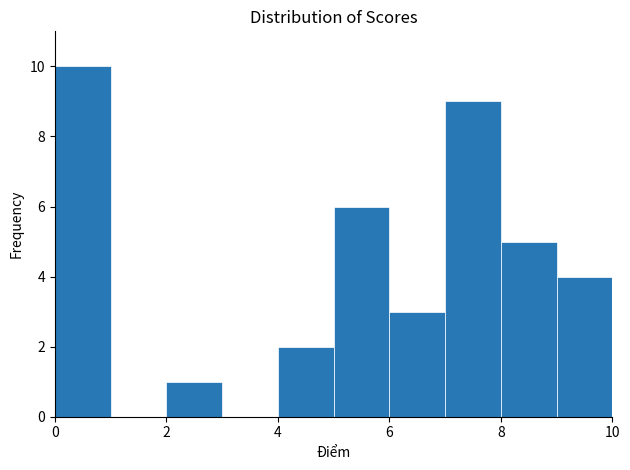

Reading left to right, list every bar in this chart as the range it spans on the x-axis followed by its height. The values are not printed on the chart, so give them approximately, as read against the axis.

0 to 1: 10
1 to 2: 0
2 to 3: 1
3 to 4: 0
4 to 5: 2
5 to 6: 6
6 to 7: 3
7 to 8: 9
8 to 9: 5
9 to 10: 4